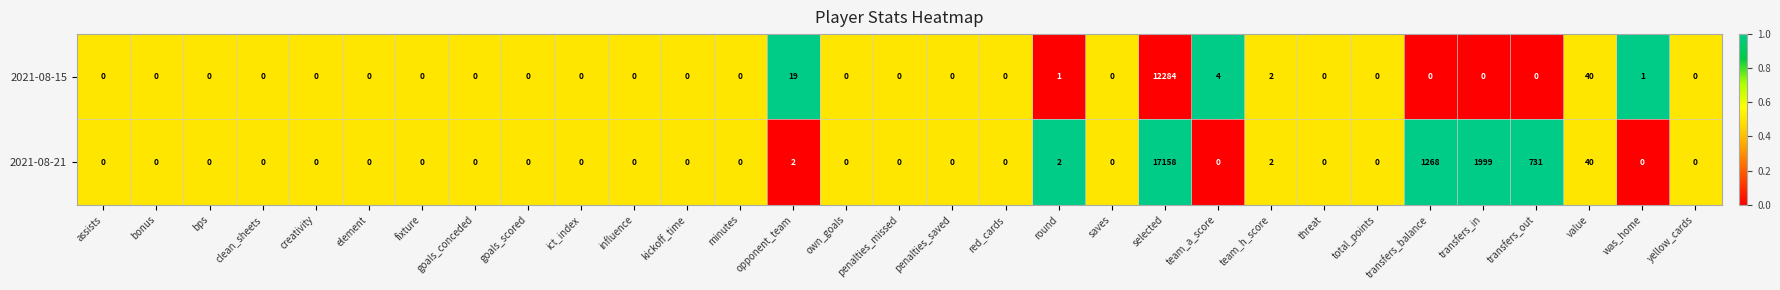

Is the value of 2021-08-21 at yellow_cards greater than the value of 2021-08-15 at opponent_team?

No